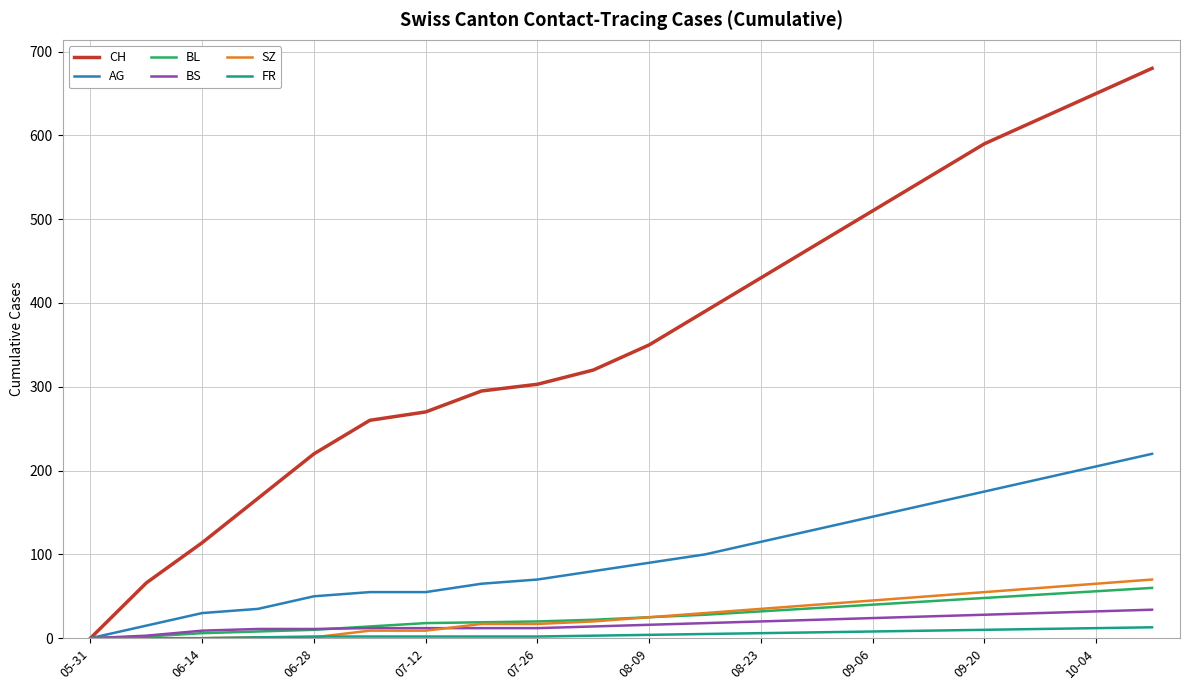

Which series has the largest total across all categories?

CH